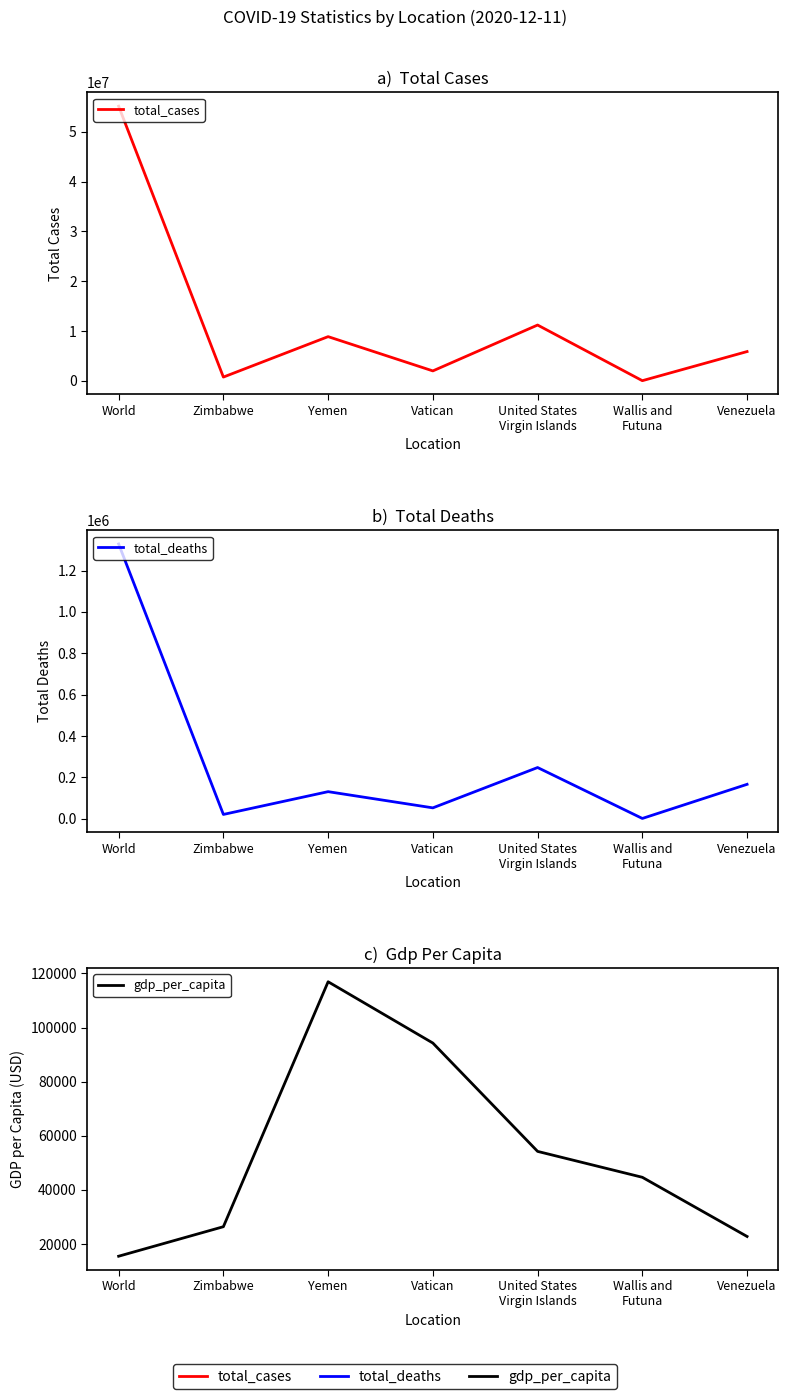

Which series has the largest total across all categories?

total_cases